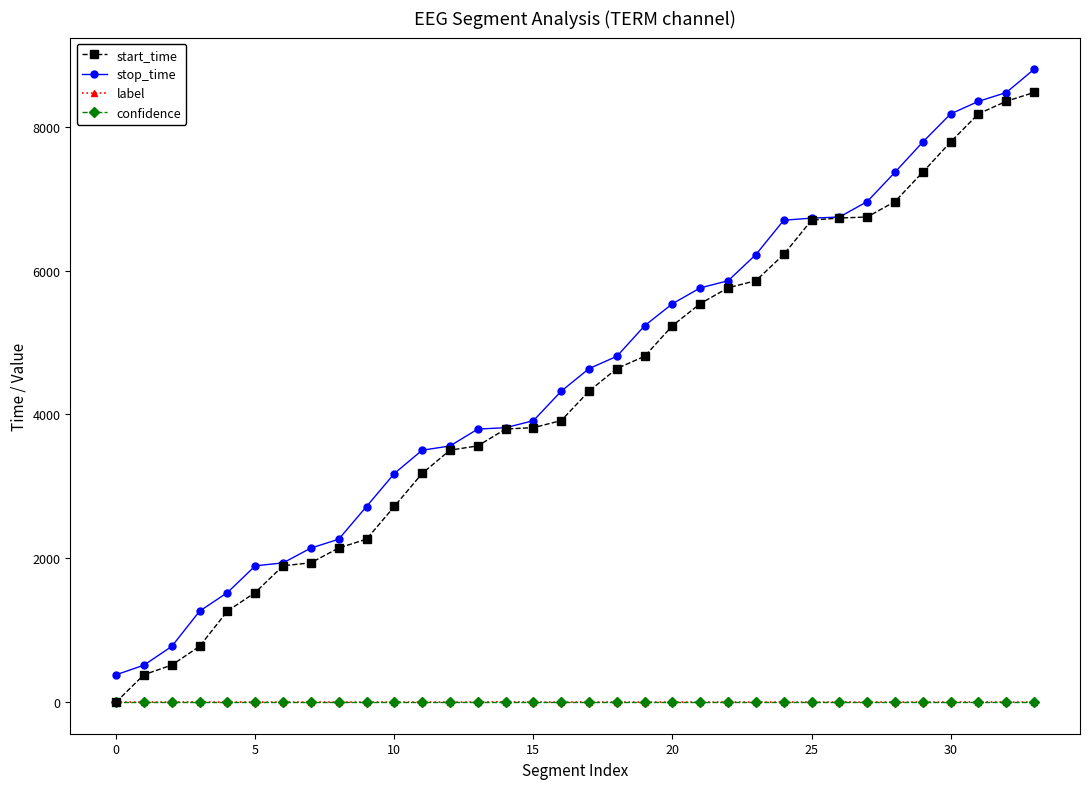

Which series has the widest spread of values?

start_time